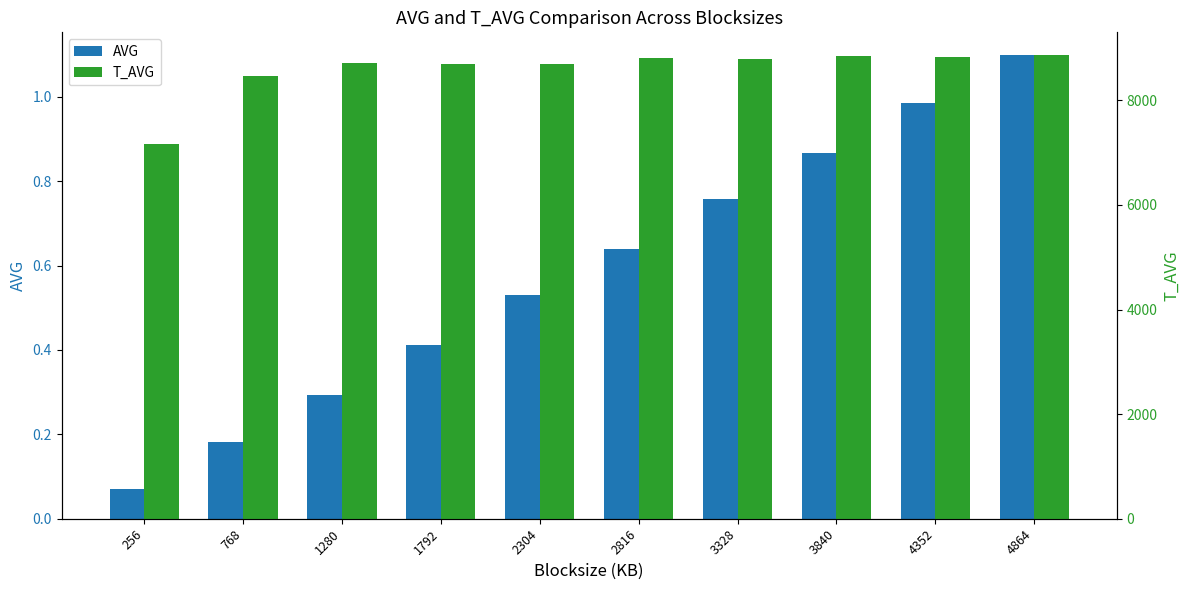

Reading left to right, extract all data points from this chart.

AVG: 0.1	0.2	0.3	0.4	0.5	0.6	0.8	0.9	1.0	1.1
T_AVG: 7173.0	8465.0	8706.0	8700.0	8695.0	8802.0	8783.0	8847.0	8823.0	8858.0